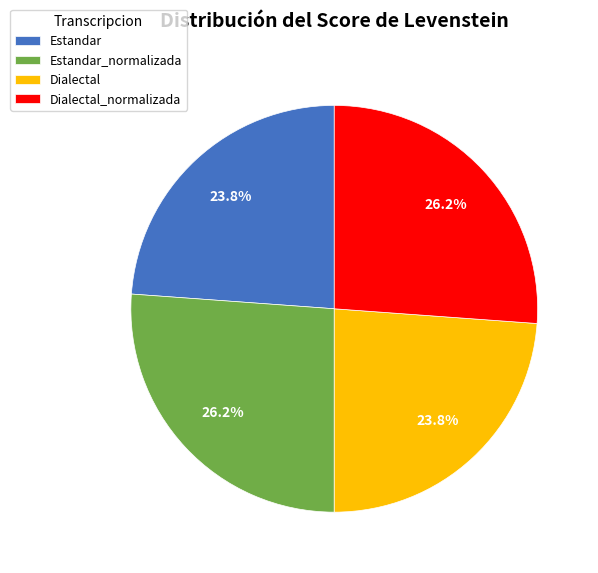

Between Dialectal_normalizada and Estandar, which is larger?

Dialectal_normalizada